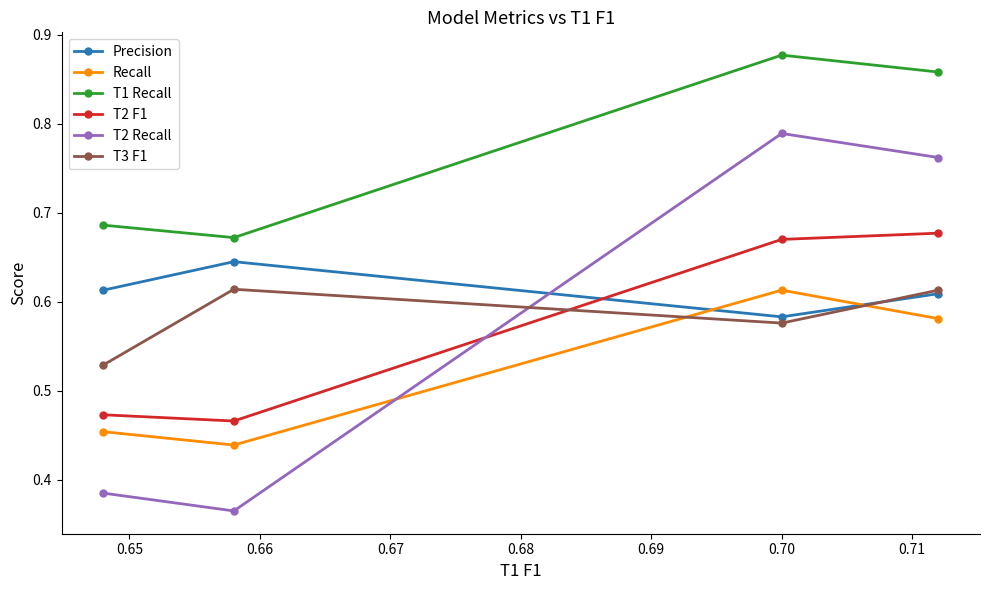

How many T2 F1 values are between 0 and 1?

4